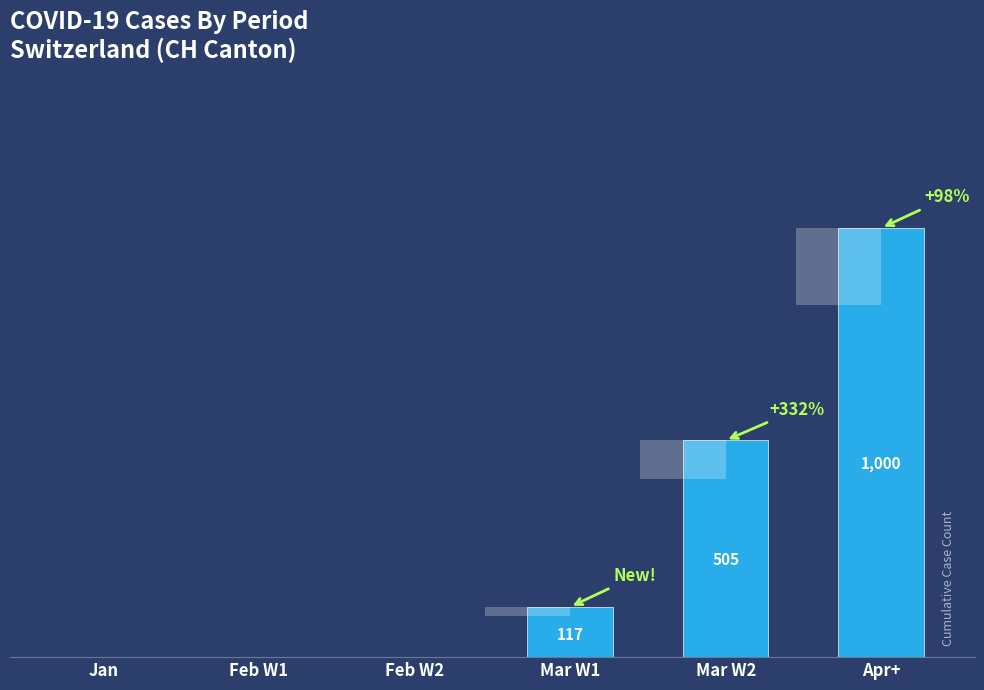

Rank the categories by value from highest to lowest.

Apr+, Mar W2, Mar W1, Jan, Feb W1, Feb W2